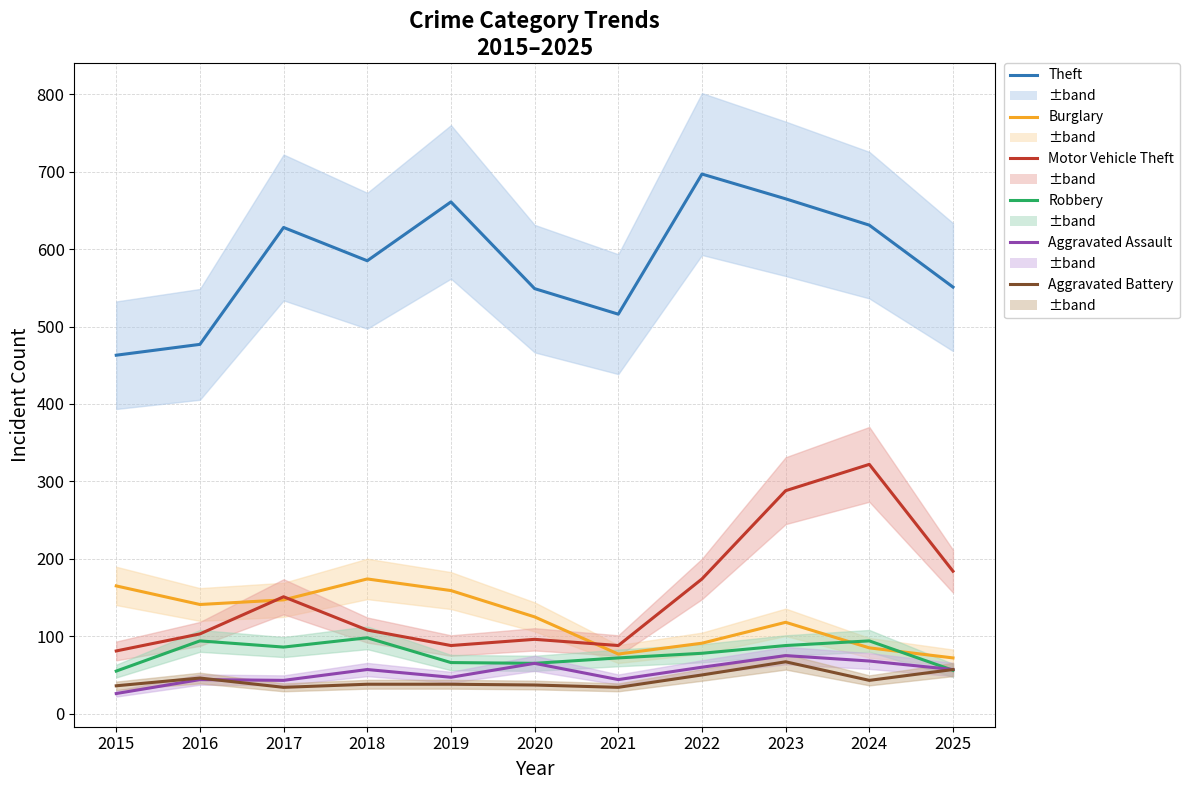

What value does the Theft series have at 2017?

628